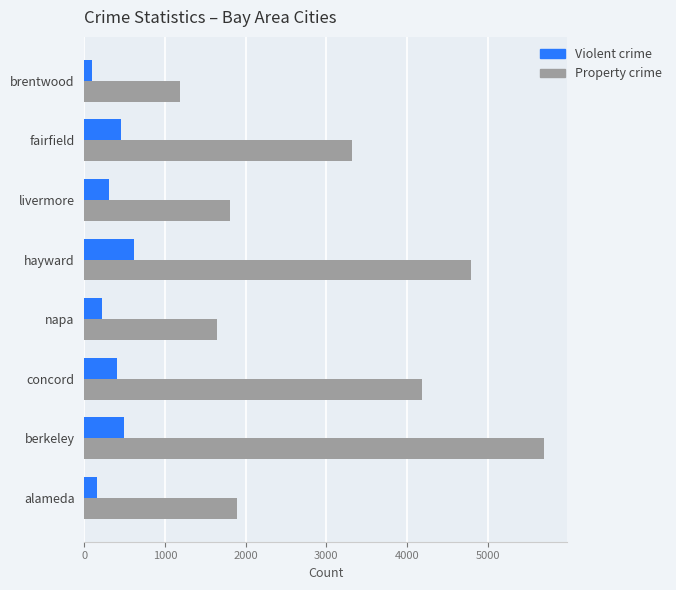

What is the difference between the highest and lowest values at alameda?

1732